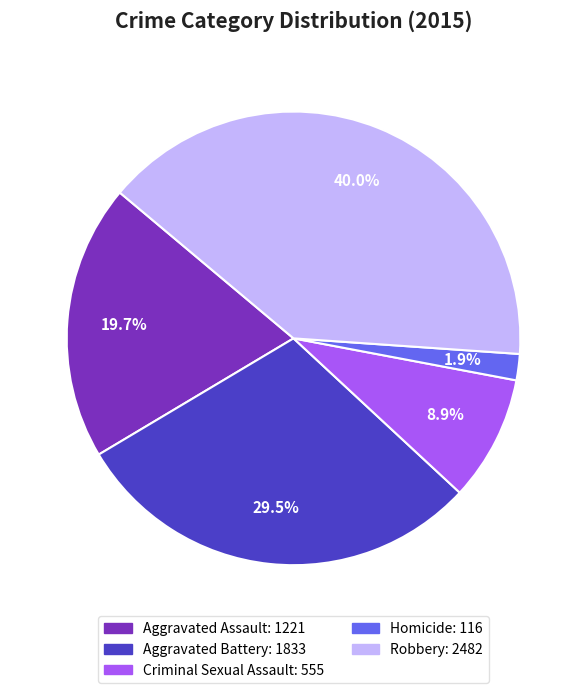

Is Aggravated Assault the majority of the pie?

No